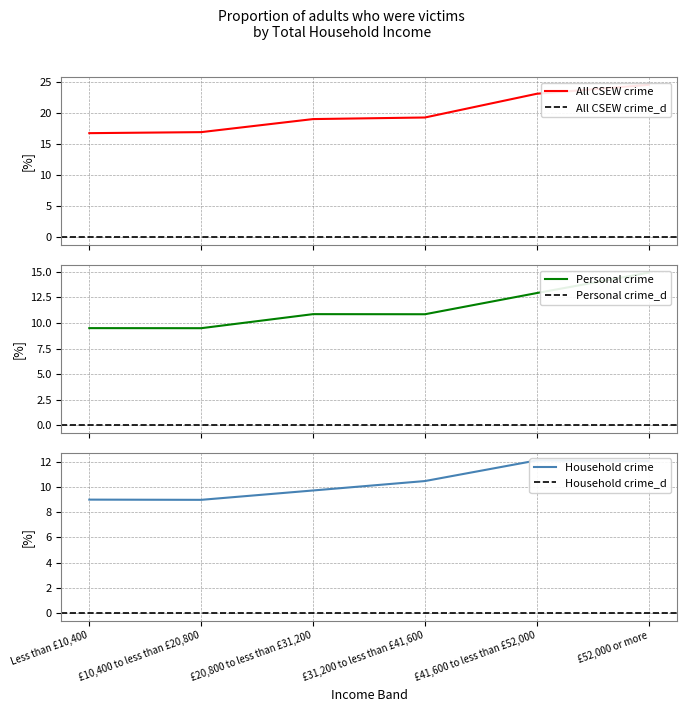

At which label is Personal crime closest to 12?

£41,600 to less than £52,000